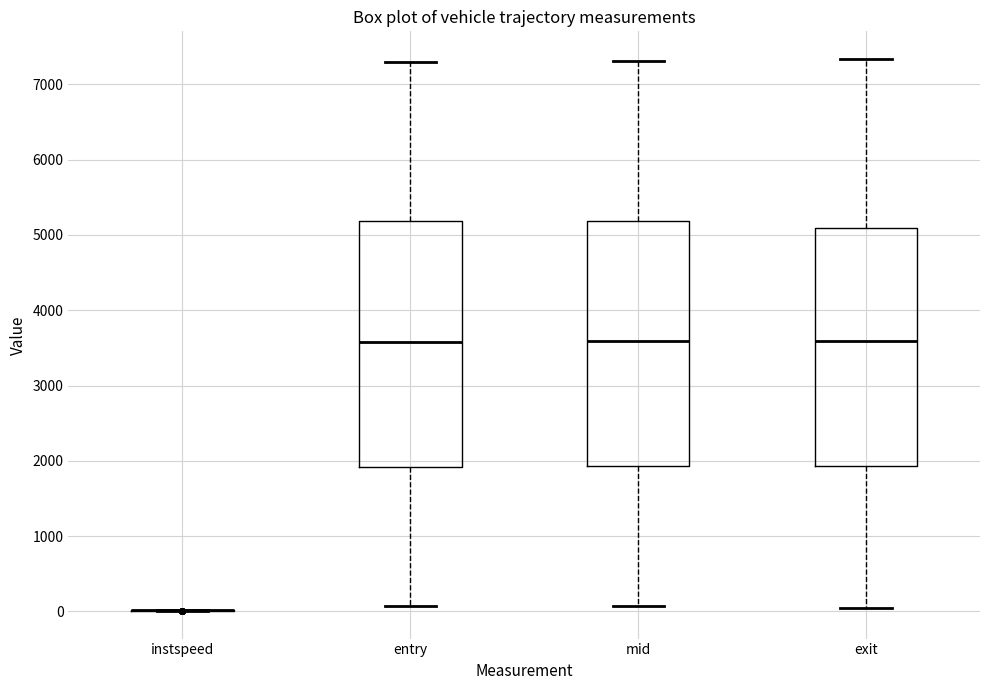

Reading left to right, transcribe this box plot: for each box, give where its median line is, the range the box spans, and where its two whiskers end, as read against the y-axis. The values are not printed on the chart, so give them approximately, as read against the axis.

instspeed: box collapsed to a line at 0, whiskers 0 to 0
entry: median 3600, box 1900 to 5200, whiskers 100 to 7300
mid: median 3600, box 1900 to 5200, whiskers 100 to 7300
exit: median 3600, box 1900 to 5100, whiskers 0 to 7300